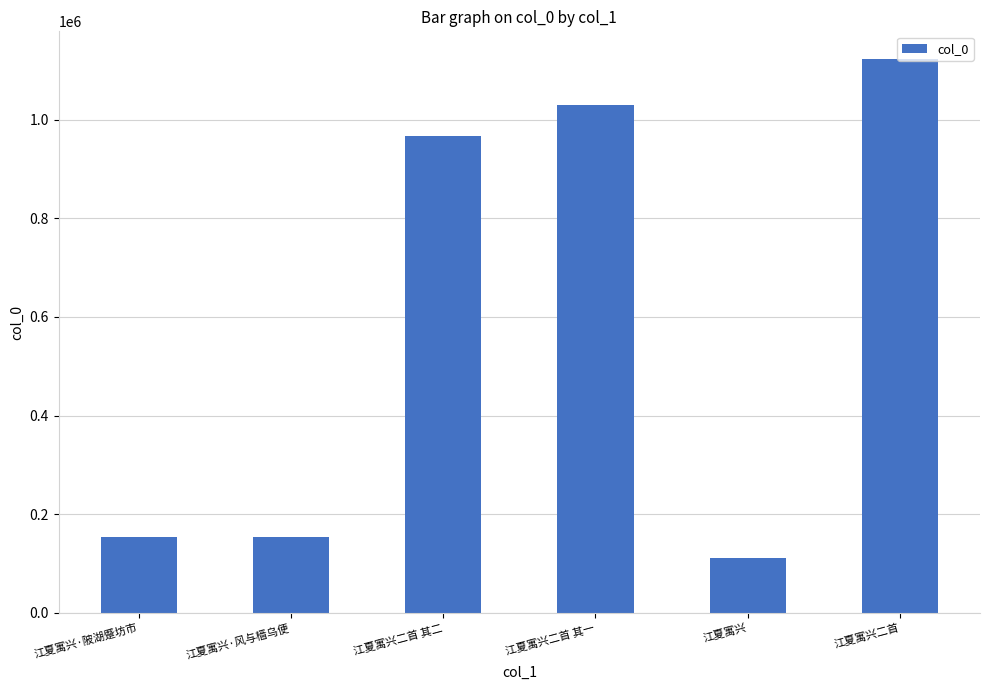

What is the approximate value at 江夏寓兴?

111500